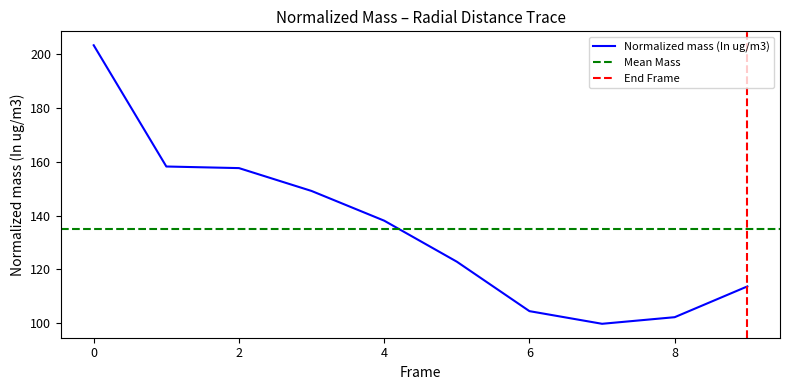

What is the value of the 10th point from the left?

113.7